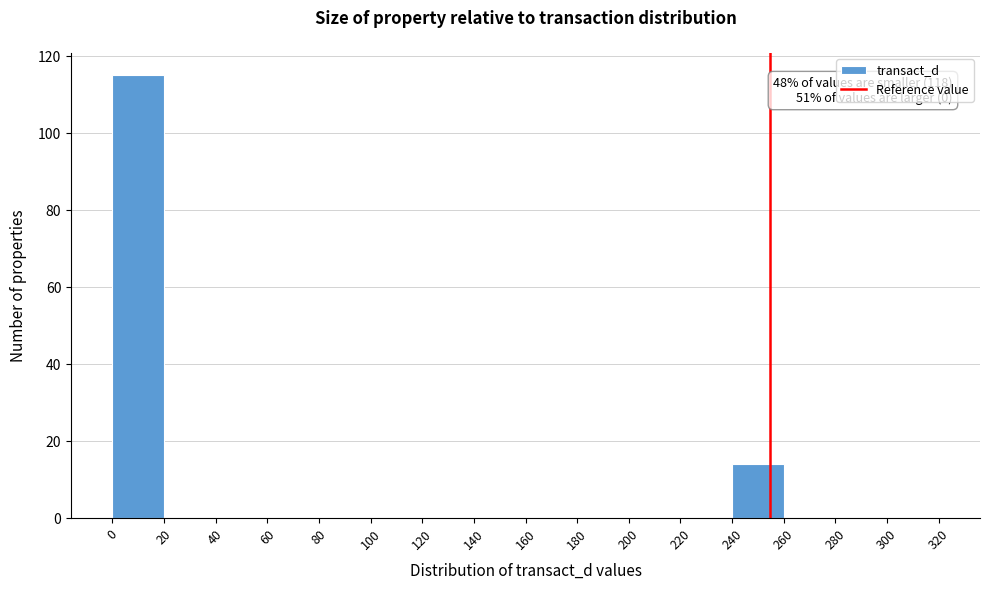

Over which range of the x-axis is the bar tallest?

0 to 20